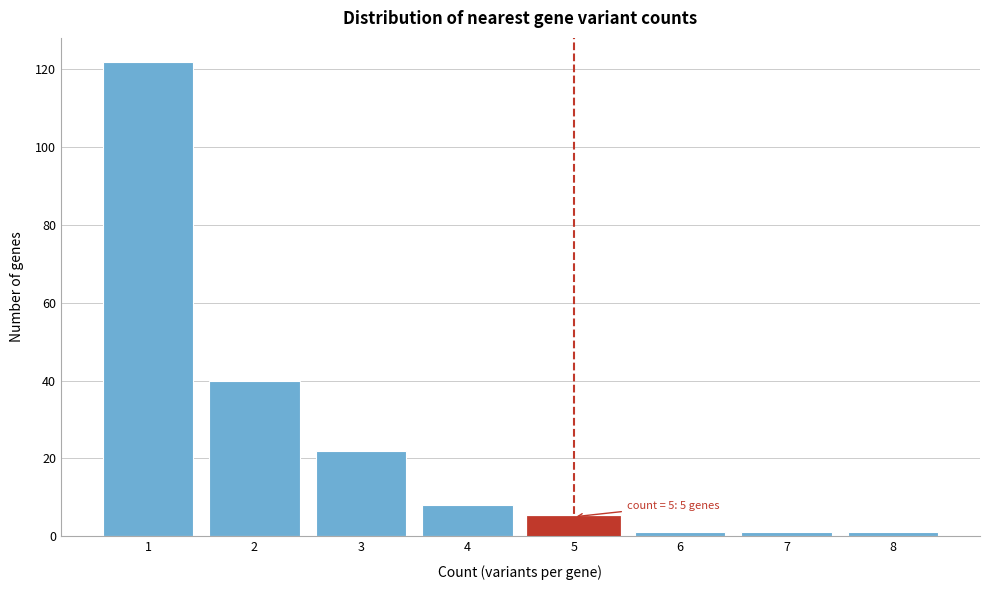

Reading left to right, what are all the values shown in this chart?

1=122	2=40	3=22	4=8	5=5	6=1	7=1	8=1